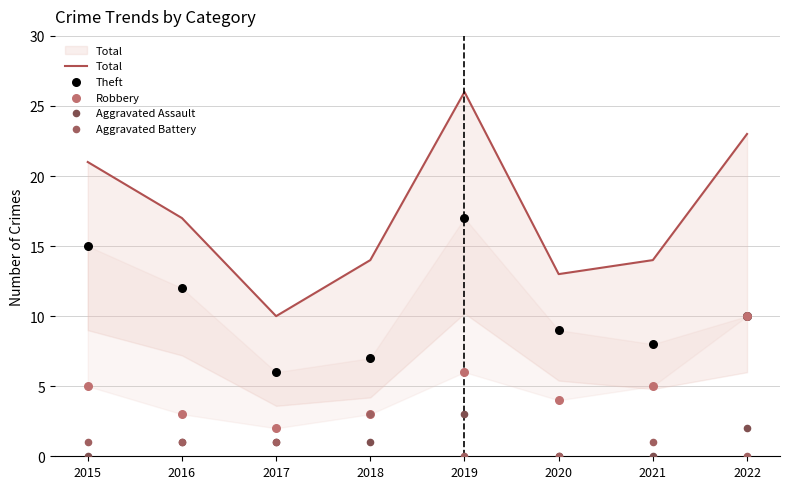

Which series reaches the minimum Y coordinate?

Aggravated Assault